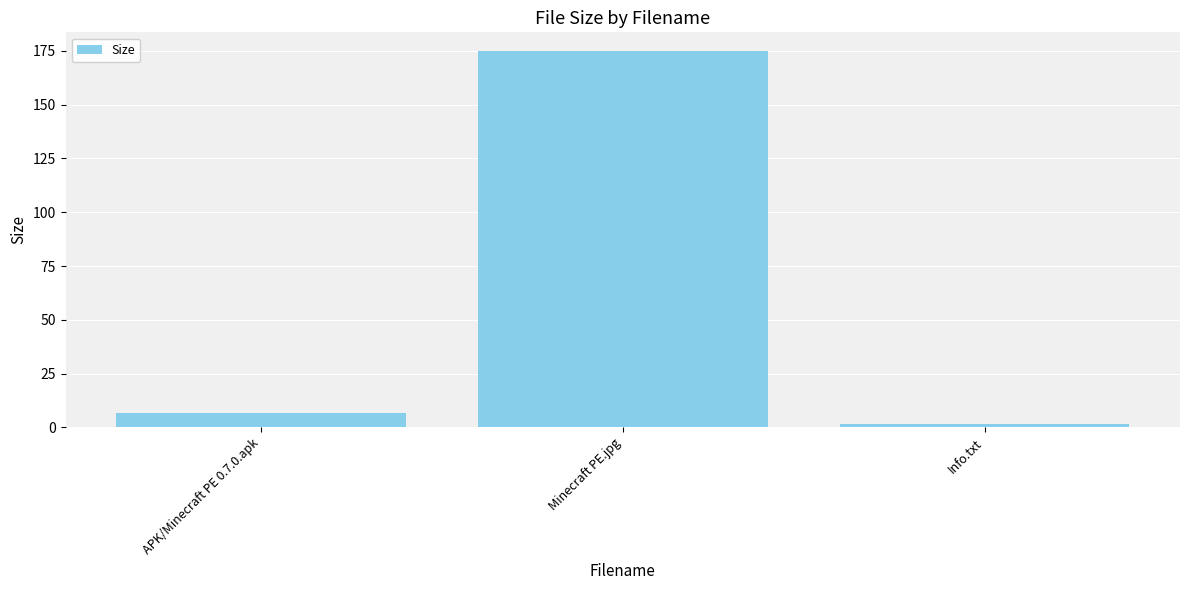

List the labels in order of value, largest first.

Minecraft PE.jpg, APK/Minecraft PE 0.7.0.apk, Info.txt